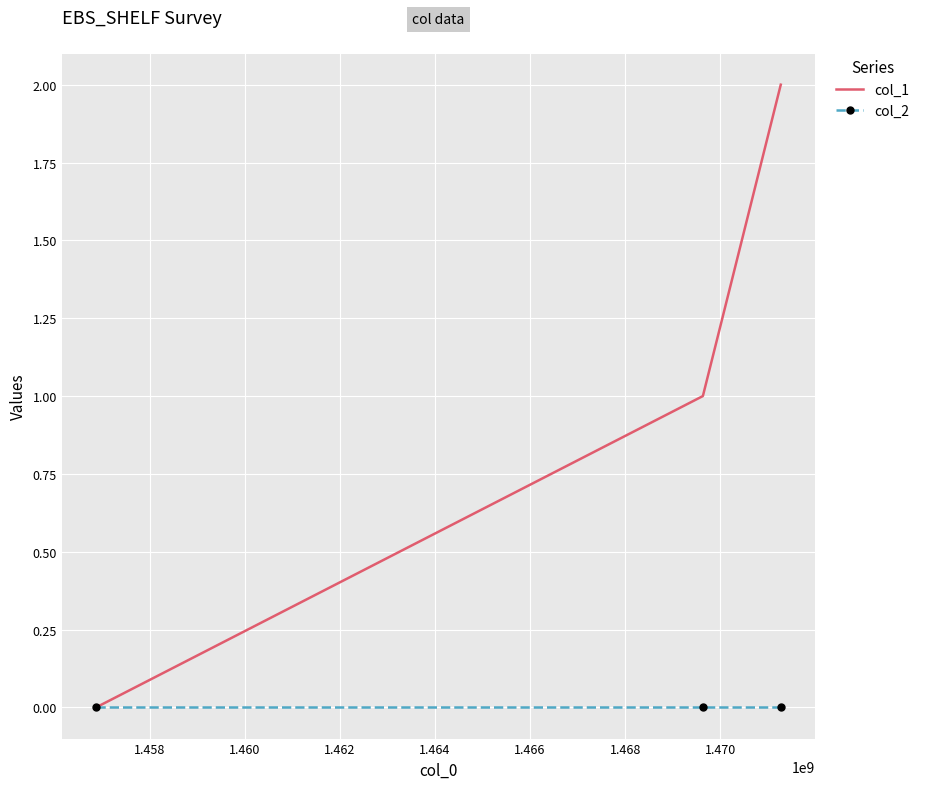

Rank the series by their maximum value, from lowest to highest.

col_2, col_1